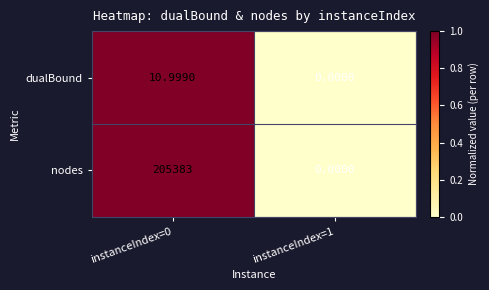

Which series has the largest total across all categories?

nodes